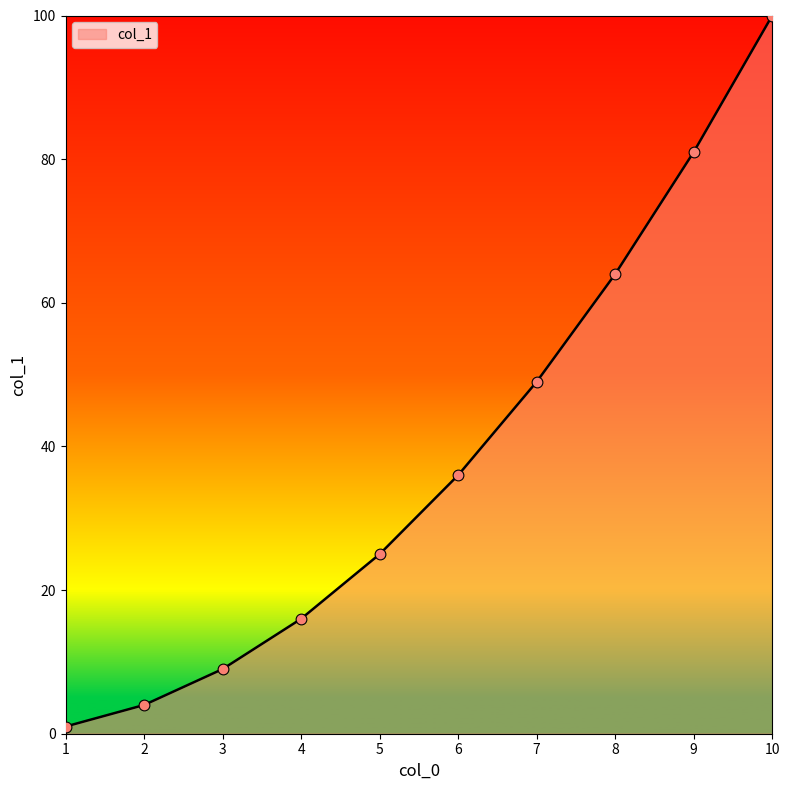

What is the change in value from 5 to 6?

+11